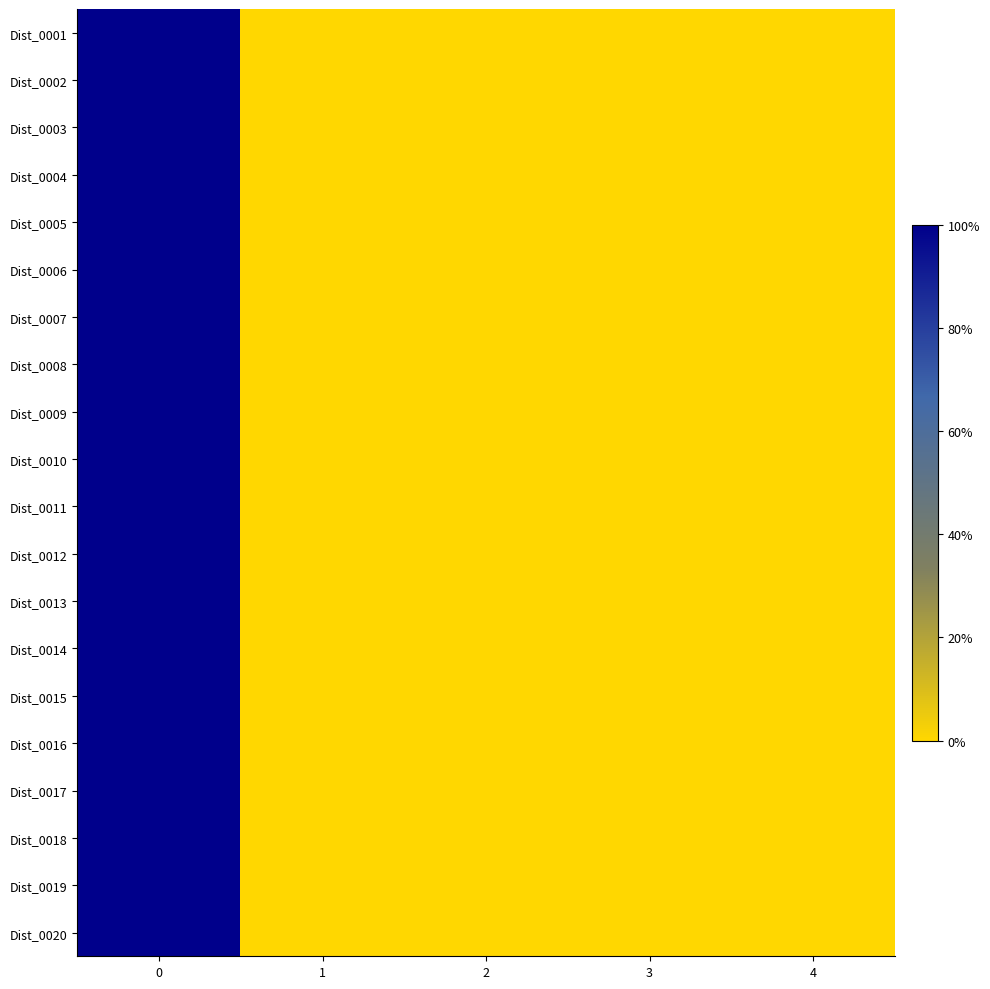

How many series are shown in this chart?

20